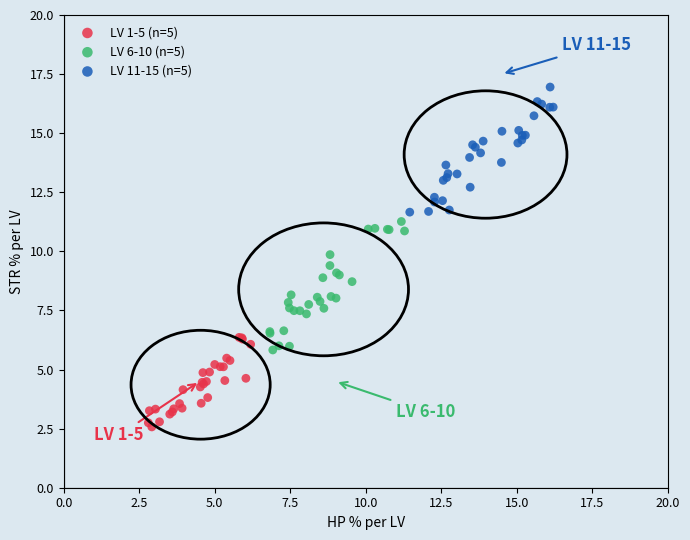

Which series contains the highest Y value?

LV 11-15 (n=5)